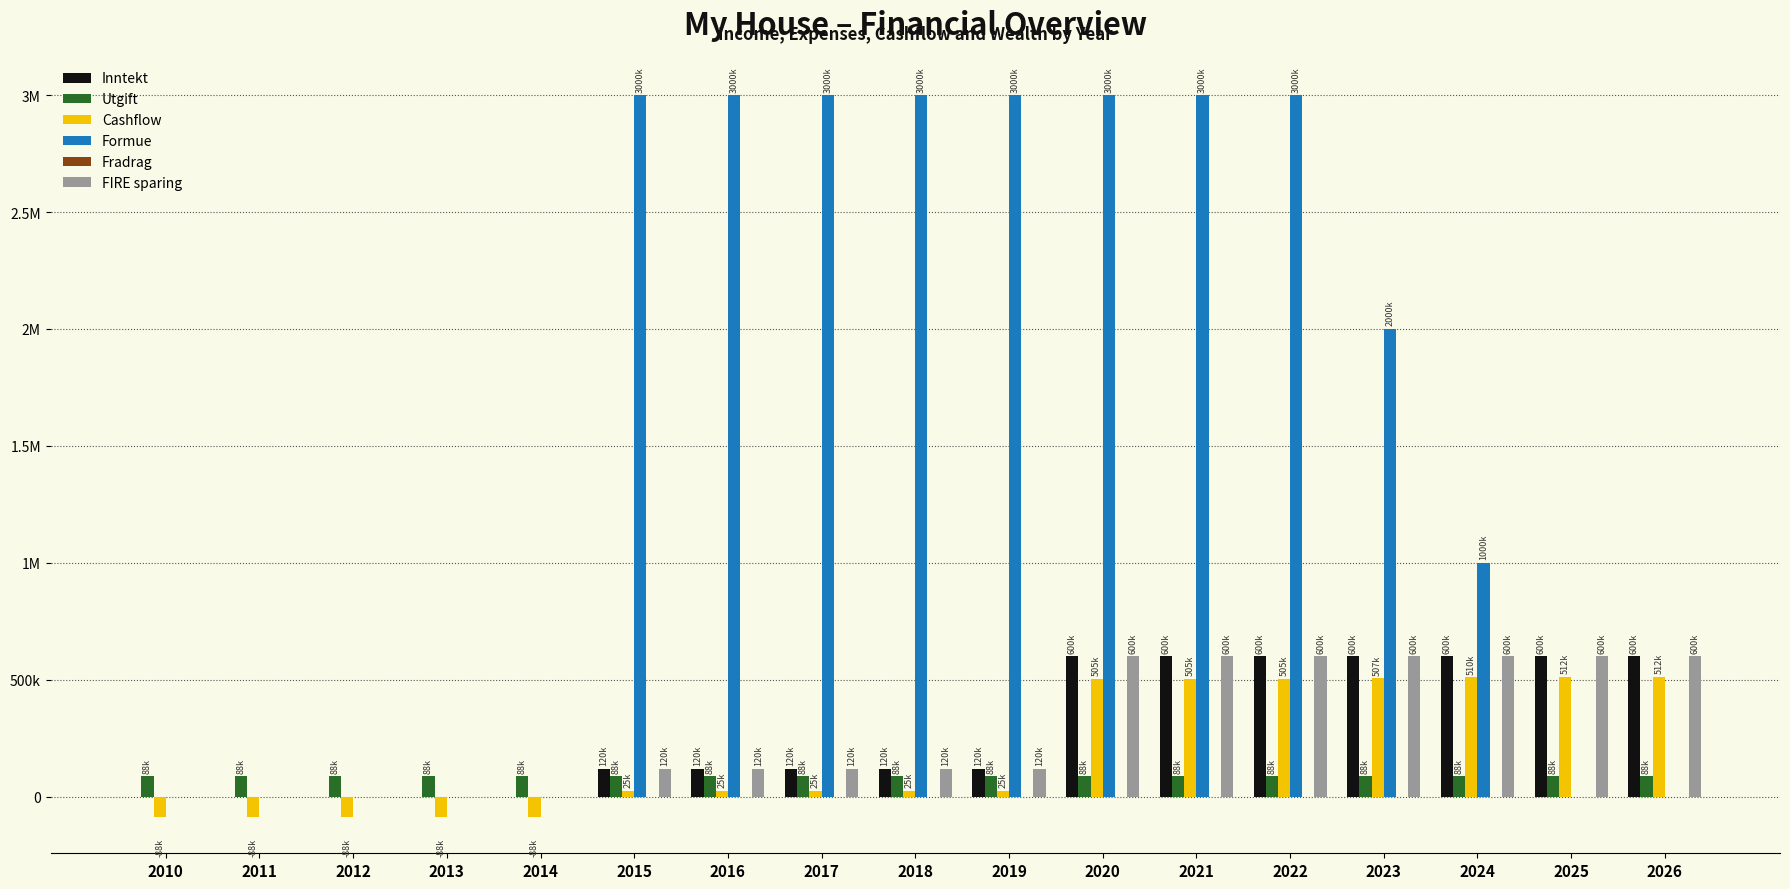

At which label does Formue first exceed 2000000?

2015